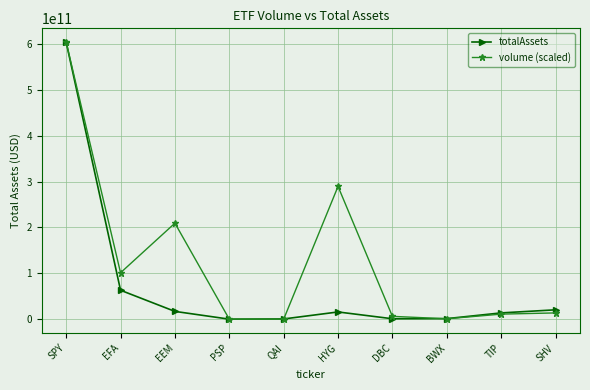

How many categories are shown in the chart?

10